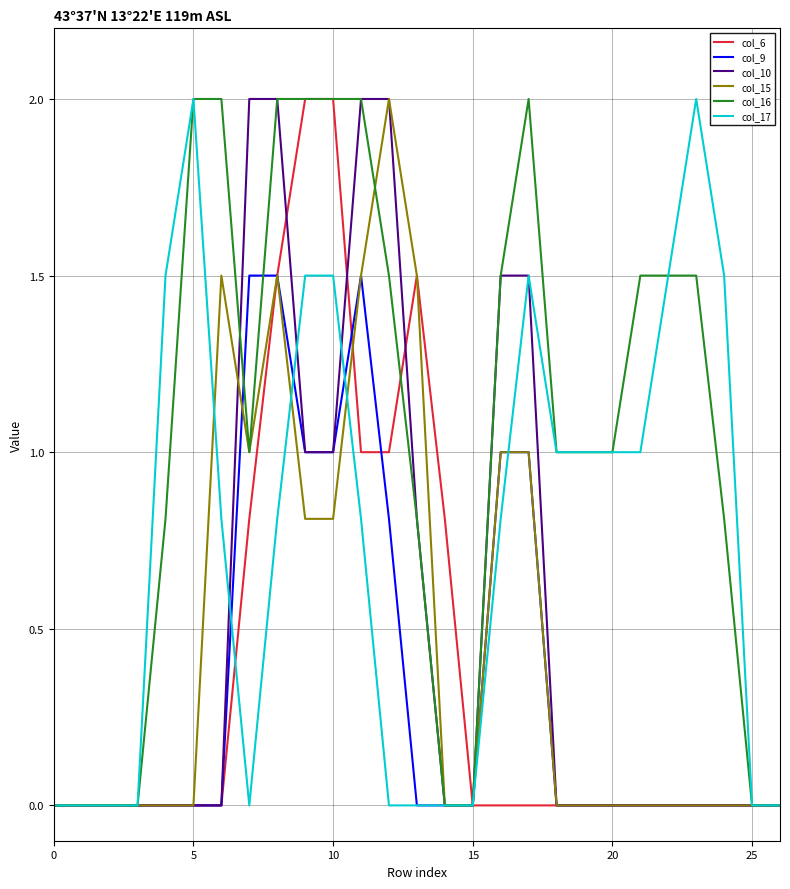

What is the maximum value for col_16?

2.0